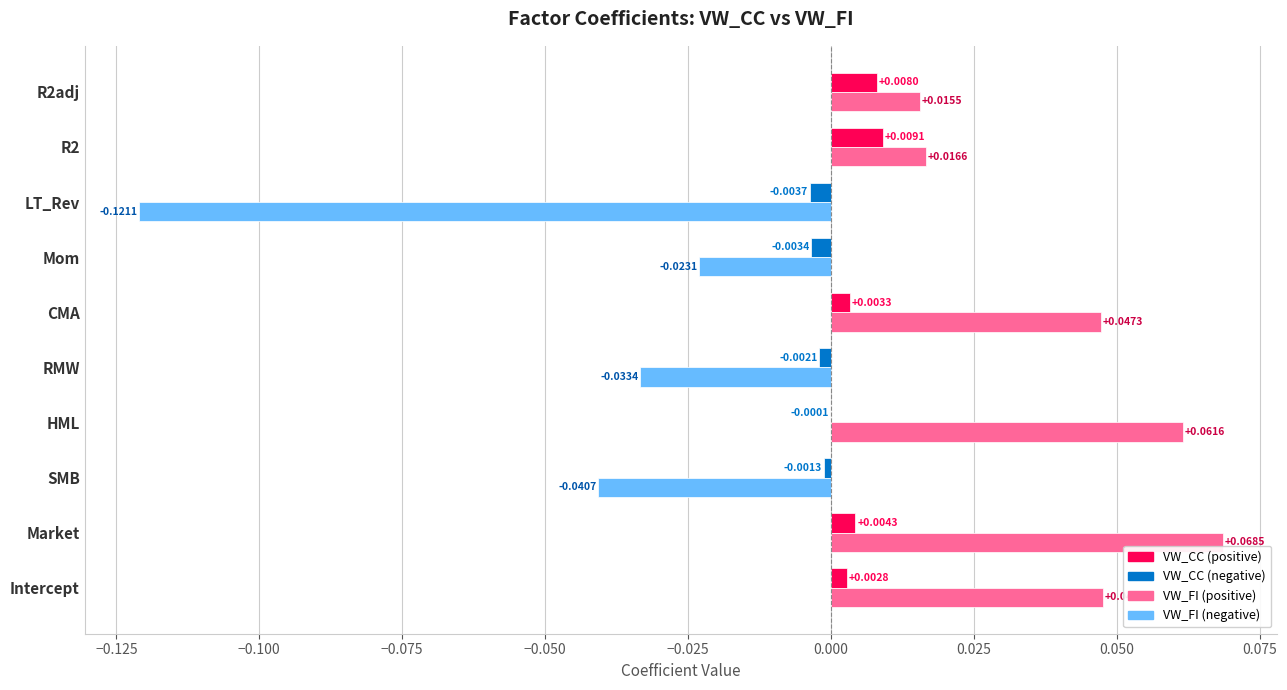

How many data points does each series have?

10